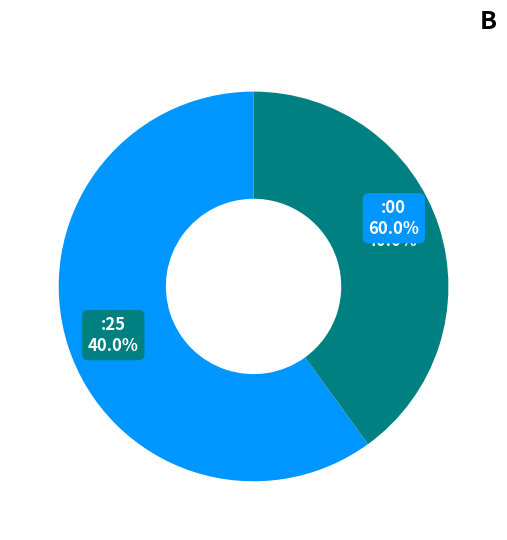

What percentage is the :25 slice, to the nearest percent?

40%